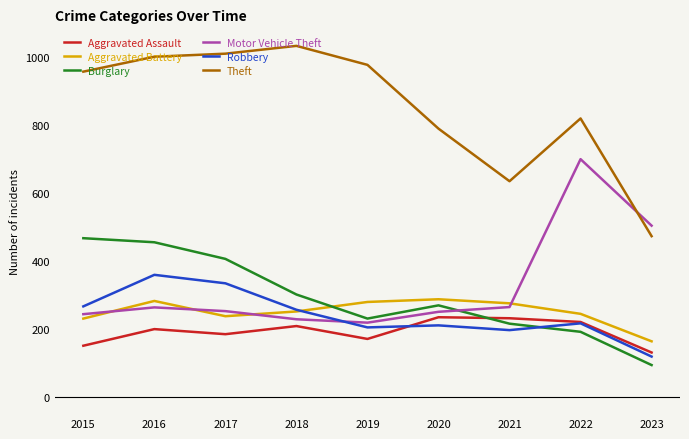

What are all the series names shown in the legend?

Aggravated Assault, Aggravated Battery, Burglary, Motor Vehicle Theft, Robbery, Theft